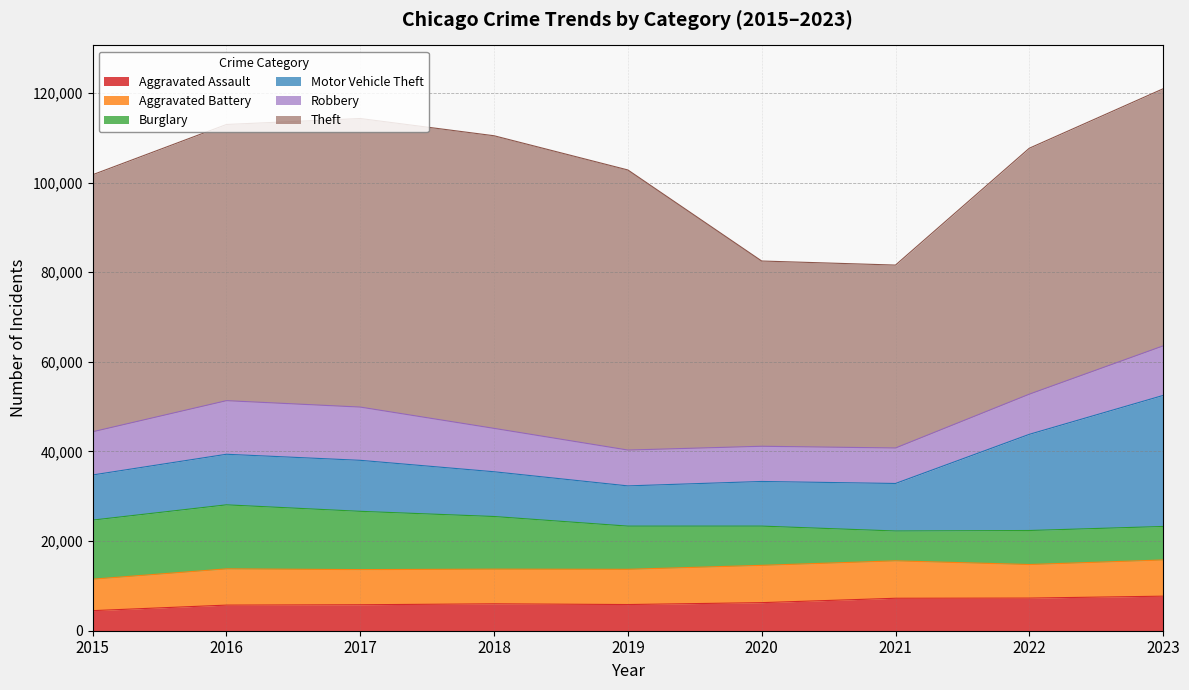

In Motor Vehicle Theft, how many points are lower than both neighbors (excluding endpoints)?

1